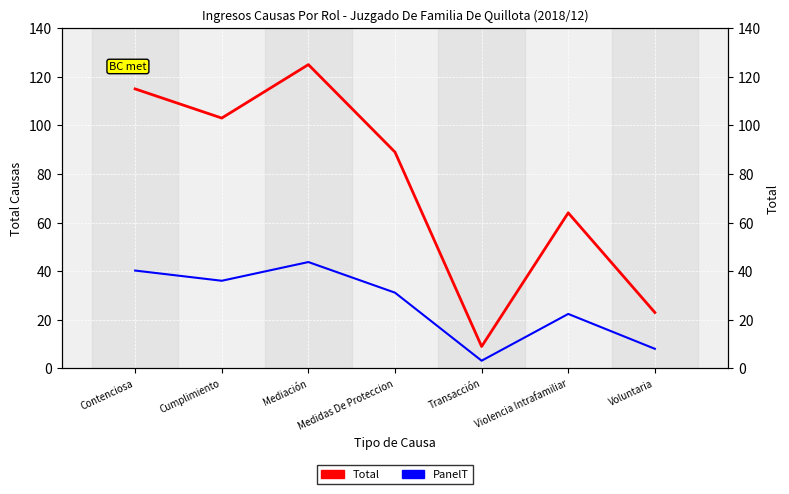

How many data points in PanelT are above 31?

4